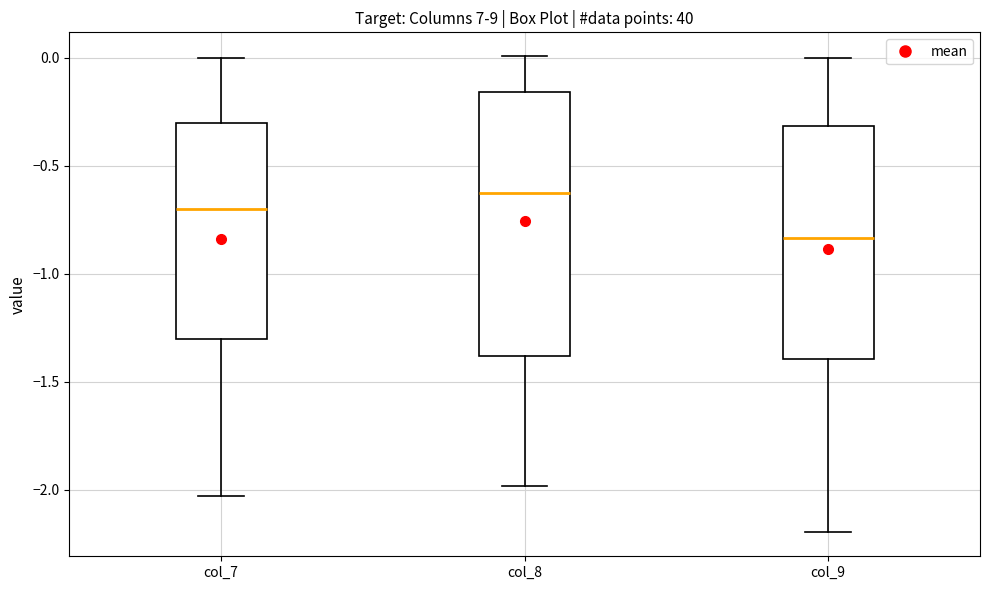

Reading left to right, read every box against the y-axis: the position of its median line, the range the box covers, and the ends of its whiskers. The values are not printed on the chart, so give them approximately, as read against the axis.

col_7: median -0.70, box -1.30 to -0.30, whiskers -2.05 to 0.00
col_8: median -0.60, box -1.40 to -0.15, whiskers -2.00 to 0.00
col_9: median -0.85, box -1.40 to -0.30, whiskers -2.20 to 0.00